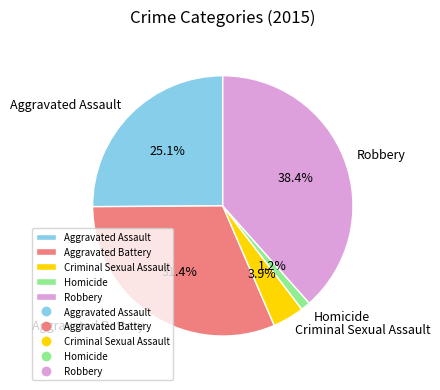

Which category has the biggest portion of the pie?

Robbery